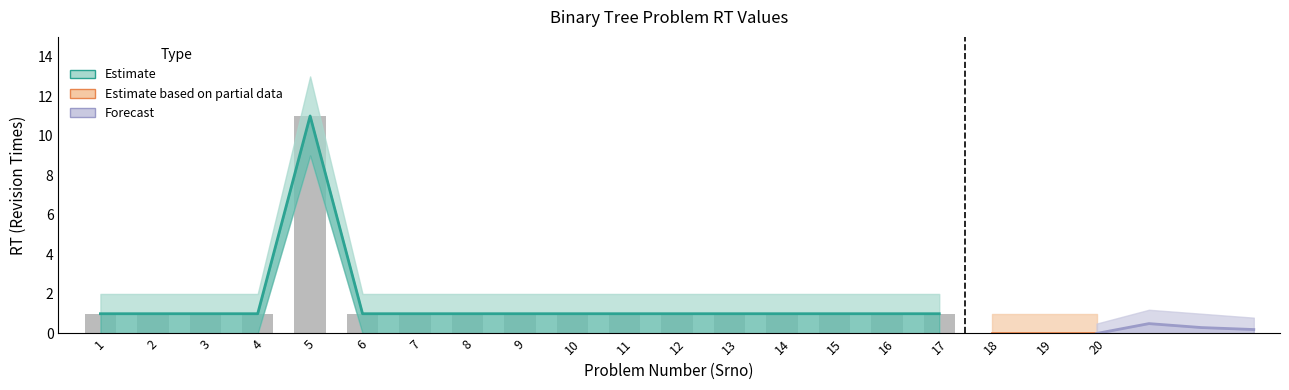

The value of Forecast at 1 is 0. True or false?

True